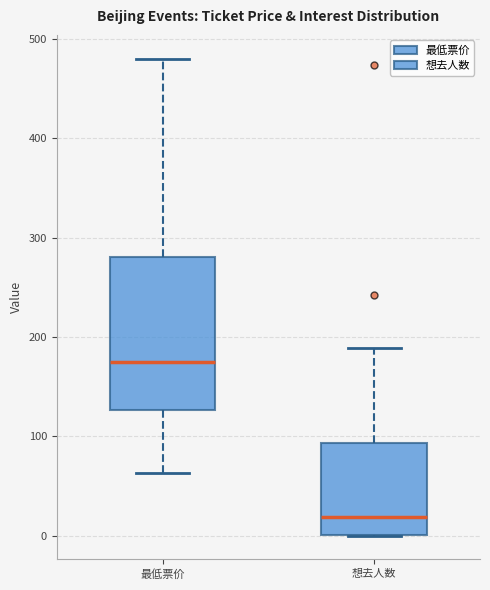

Reading left to right, transcribe this box plot: for each box, give where its median line is, the range the box spans, and where its two whiskers end, as read against the y-axis. The values are not printed on the chart, so give them approximately, as read against the axis.

最低票价: median 180, box 130 to 280, whiskers 60 to 480
想去人数: median 20, box 0 to 90, whiskers 0 to 190